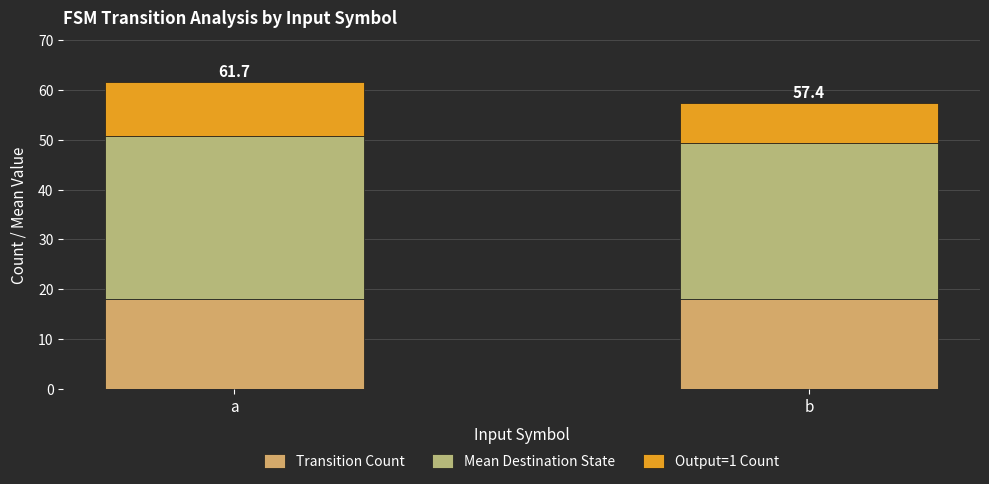

List the series in order of their peak value, lowest first.

Output=1 Count, Transition Count, Mean Destination State